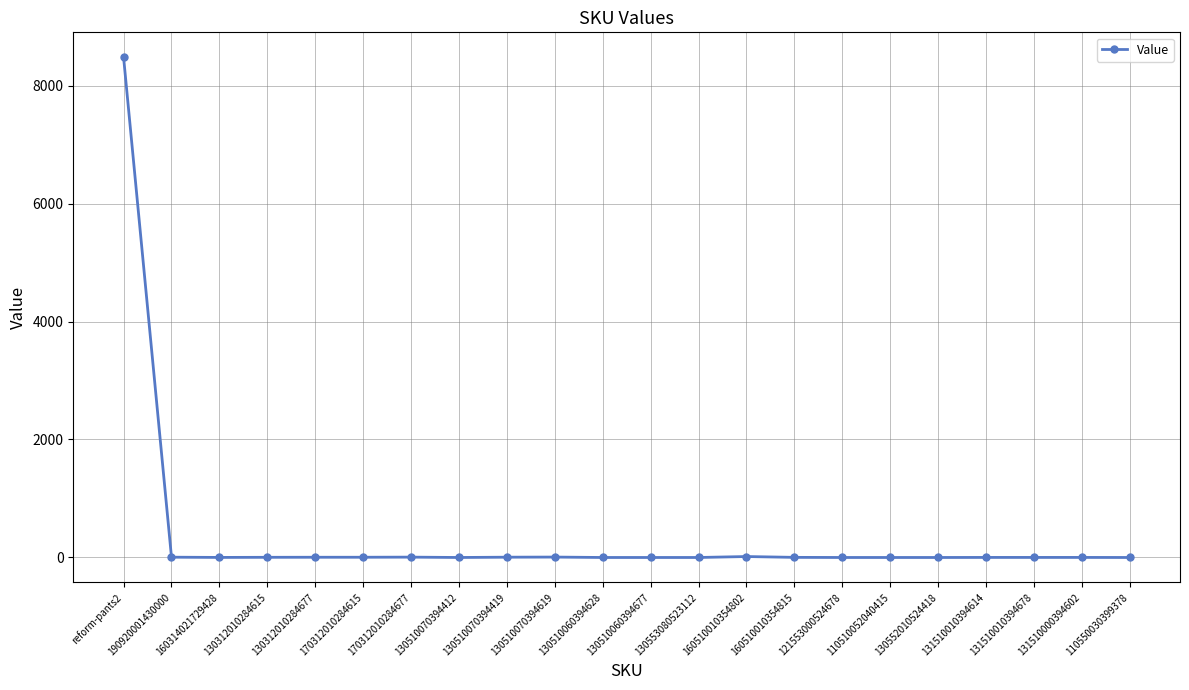

How many data points are less than 1?

8